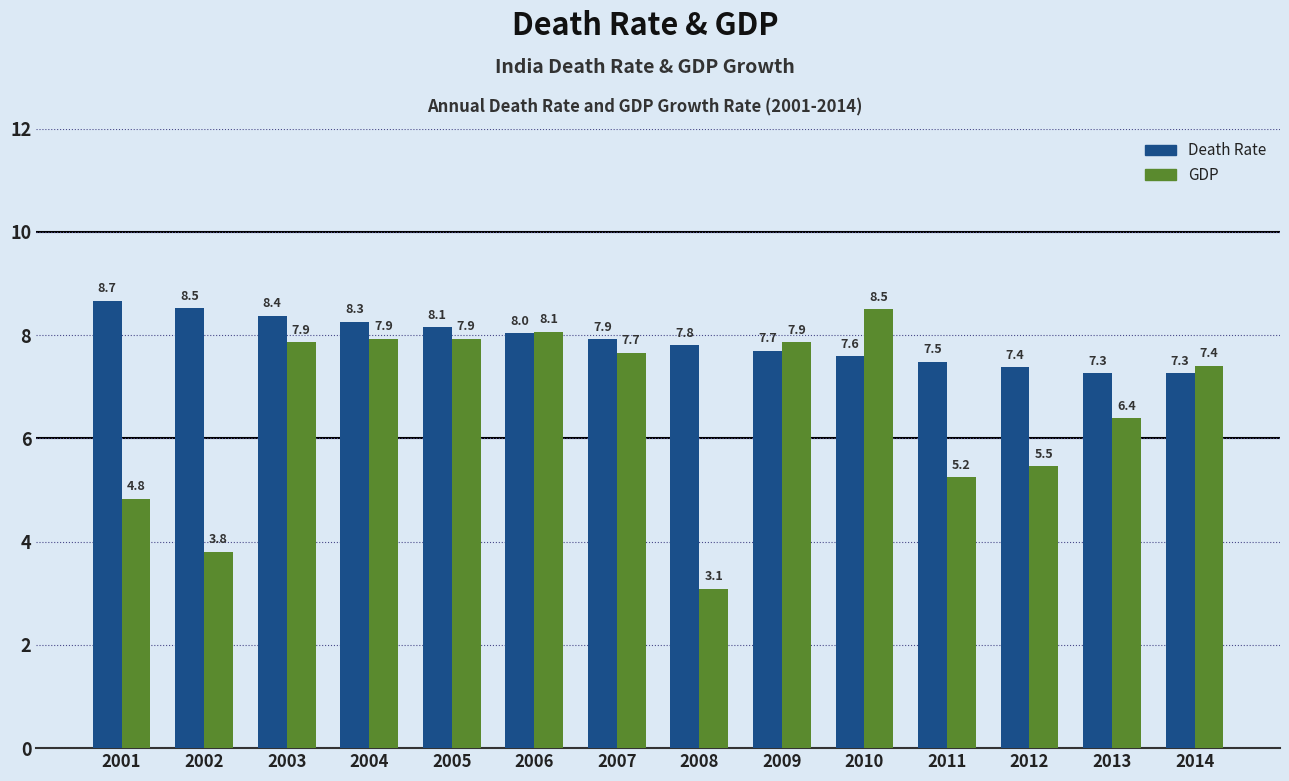

What is the sum of all GDP values?

92.0